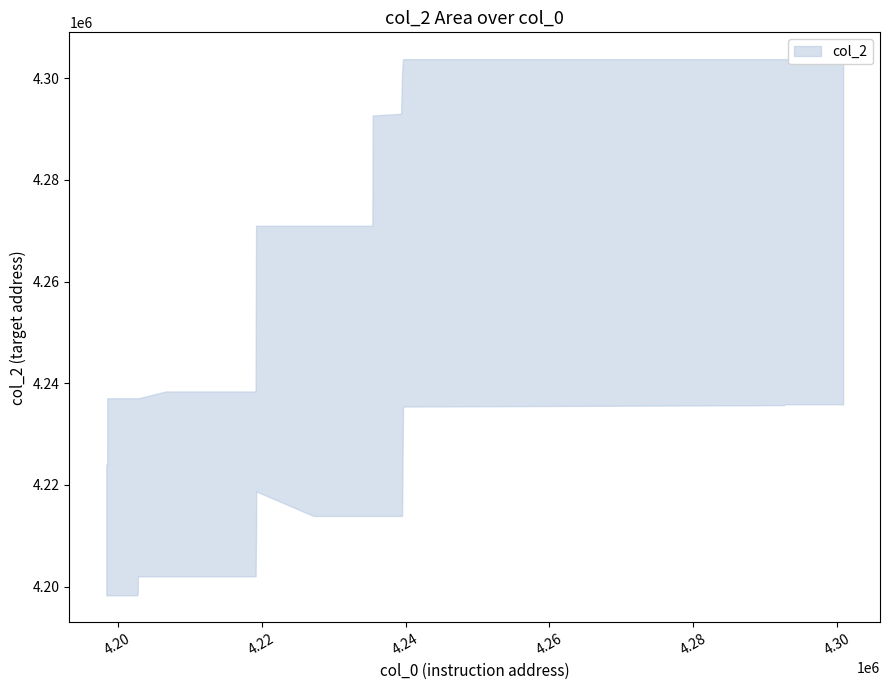

How many data points does each series have?

40